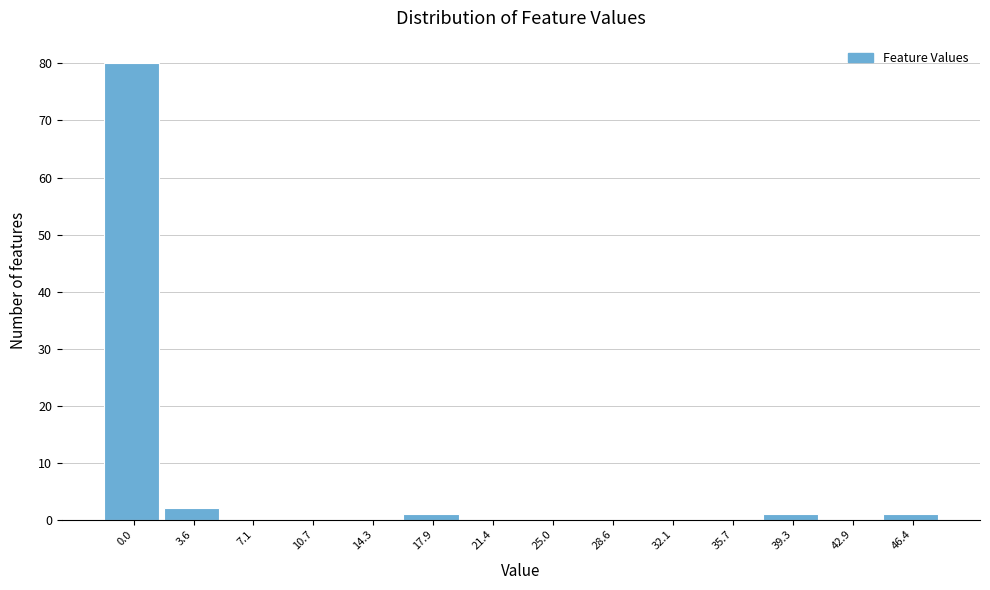

Reading left to right, what are all the values shown in this chart?

0.0=80	3.6=2	7.1=0	10.7=0	14.3=0	17.9=1	21.4=0	25.0=0	28.6=0	32.1=0	35.7=0	39.3=1	42.9=0	46.4=1